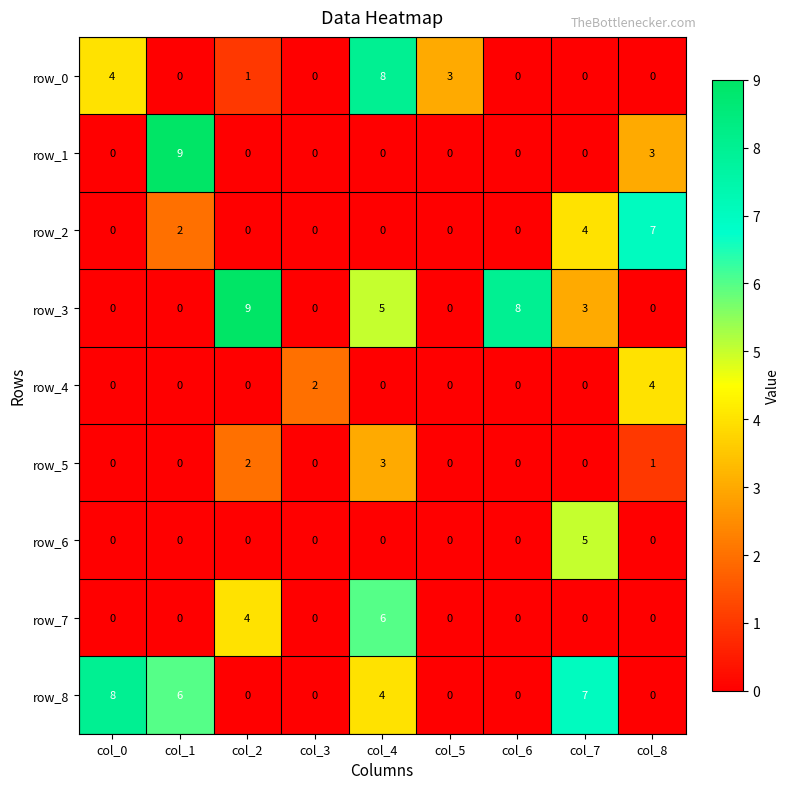

How many series are shown in this chart?

9